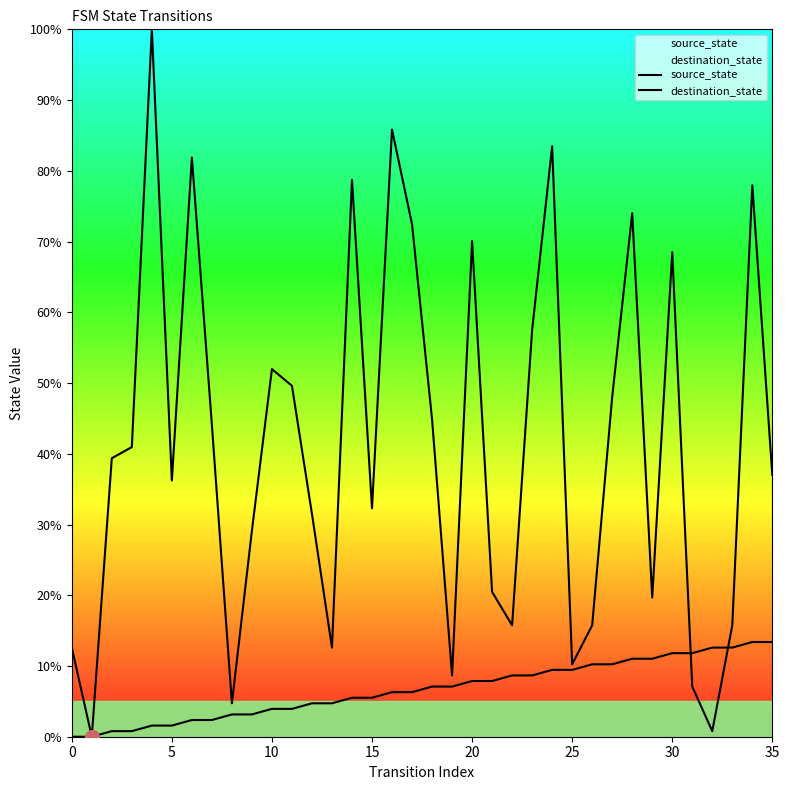

Rank the series by their maximum value, from highest to lowest.

destination_state, source_state